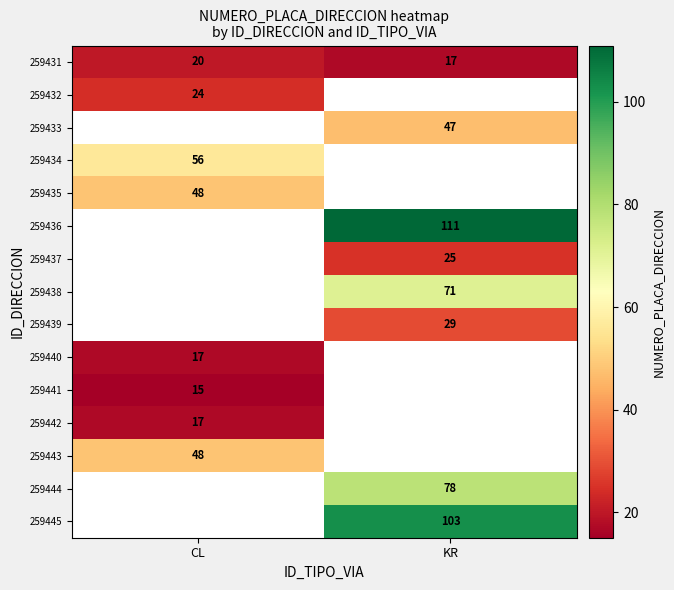

What is the spread (max minus min) of values at KR?

94.0